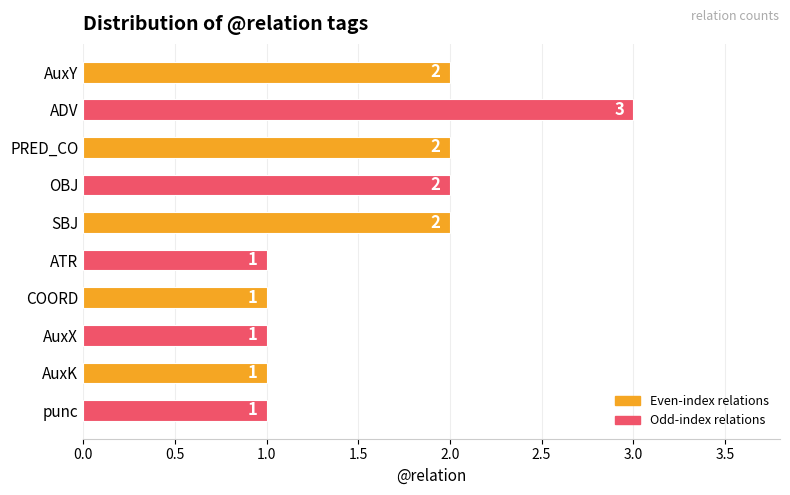

Between COORD and SBJ, which is larger?

SBJ